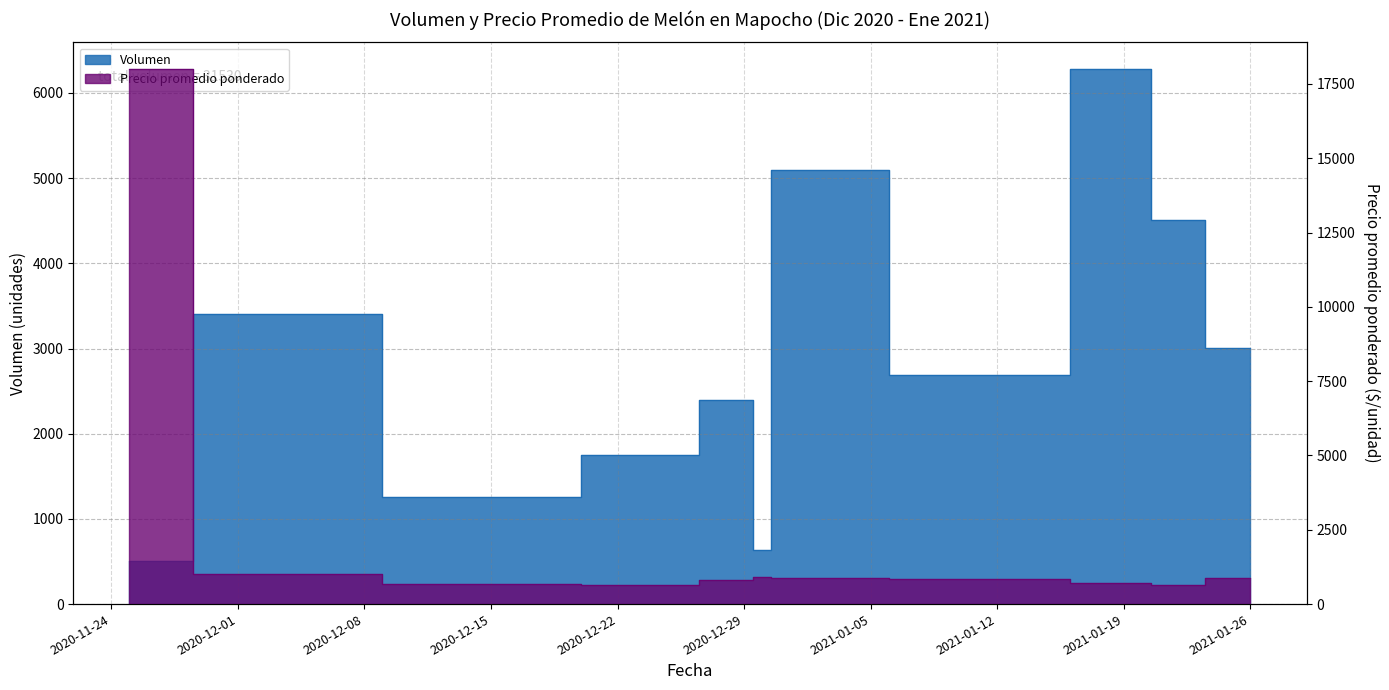

Which category has the lowest value across all series?

2020-11-25